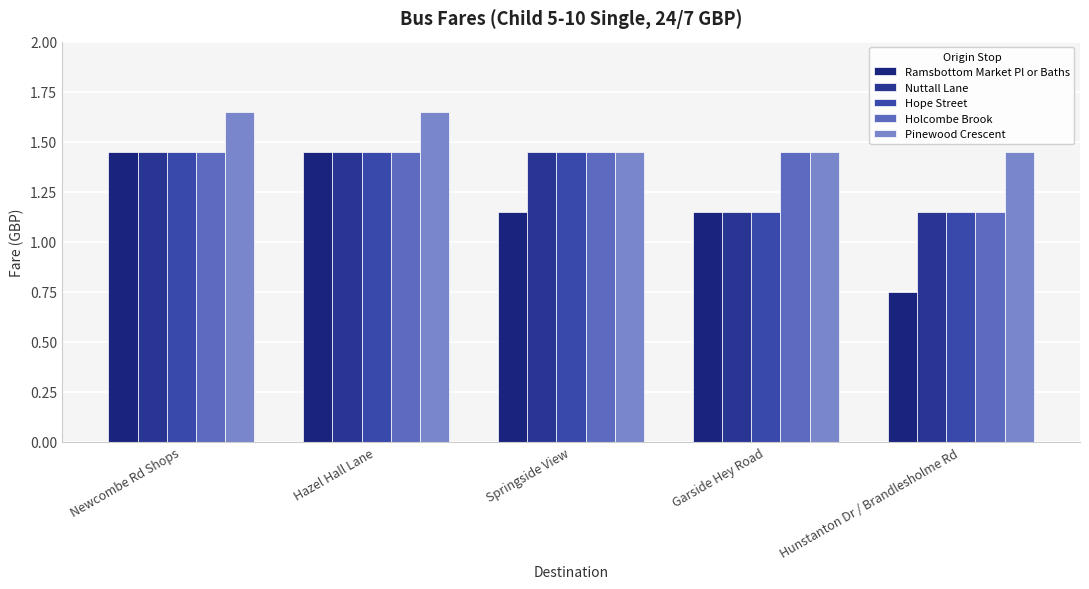

At which label does Nuttall Lane reach its peak?

Newcombe Rd Shops